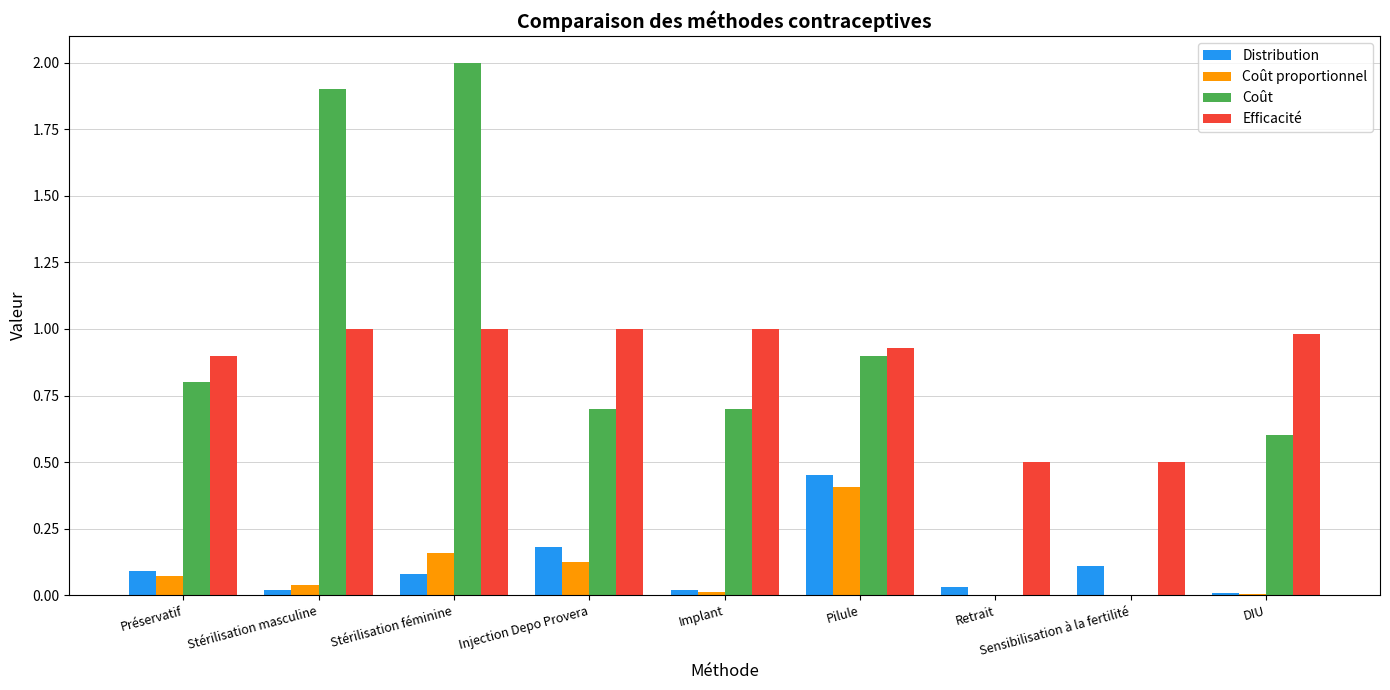

How many data points does each series have?

9